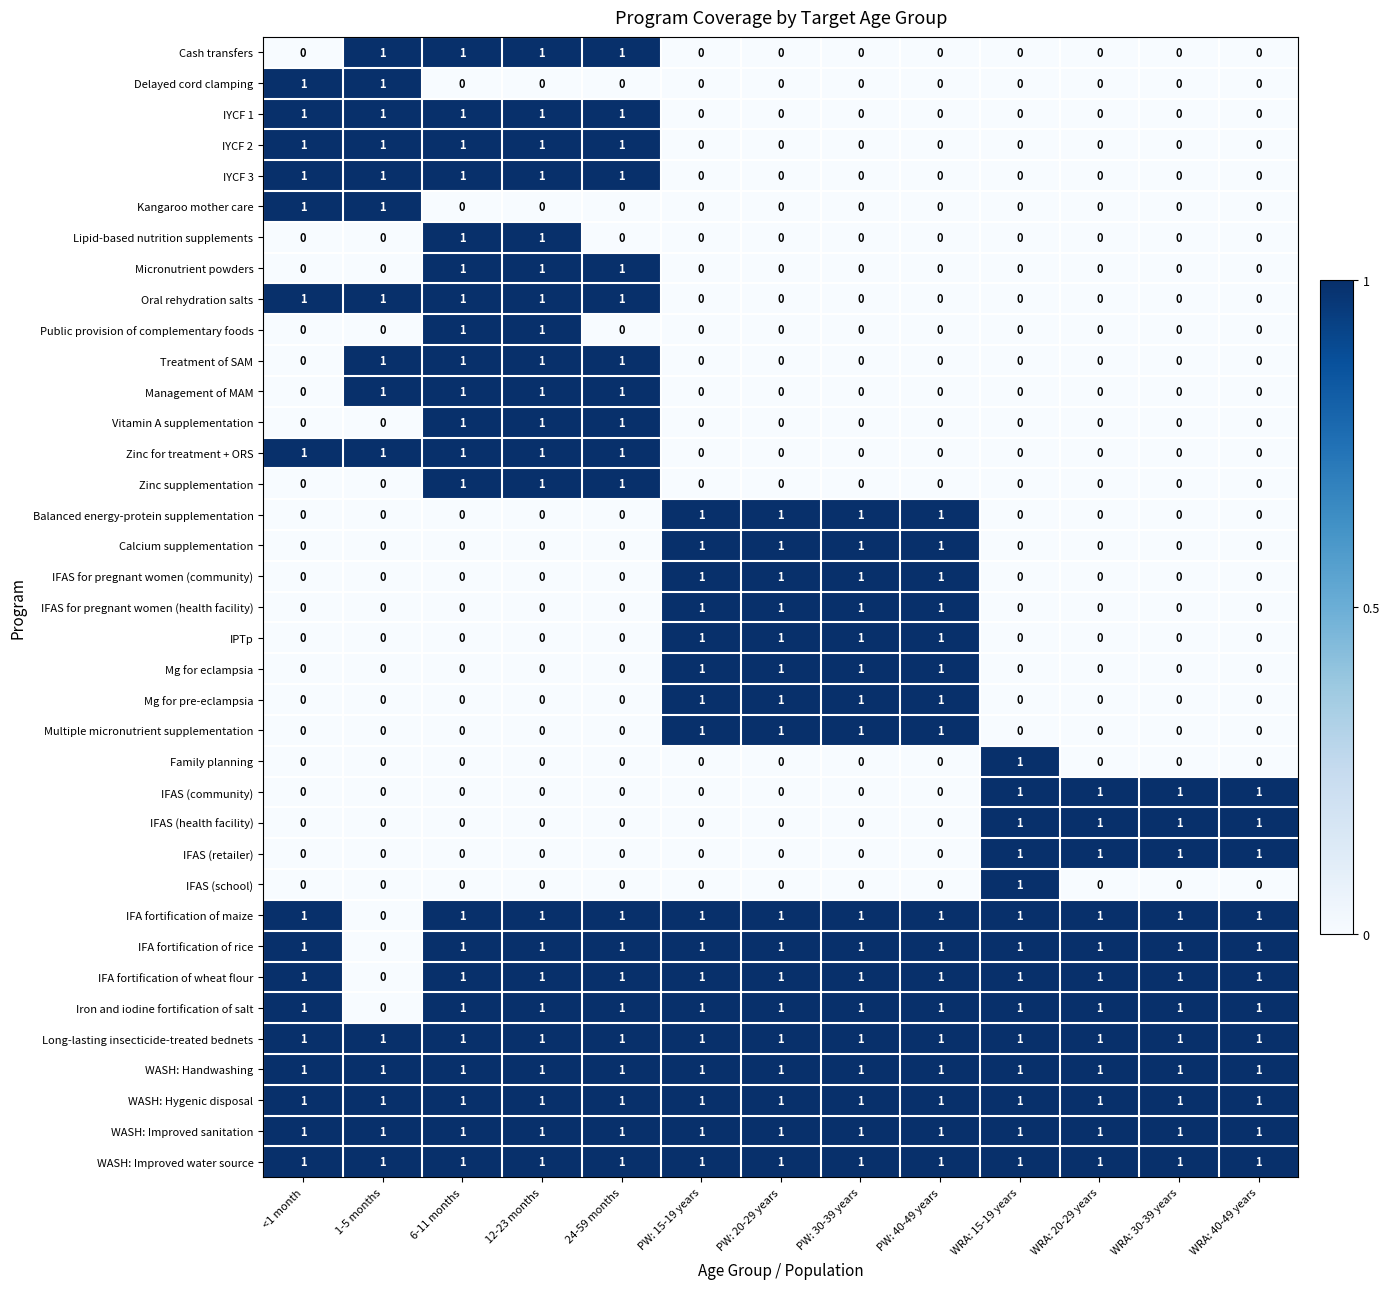

The value of Micronutrient powders at 1-5 months is 0. True or false?

True